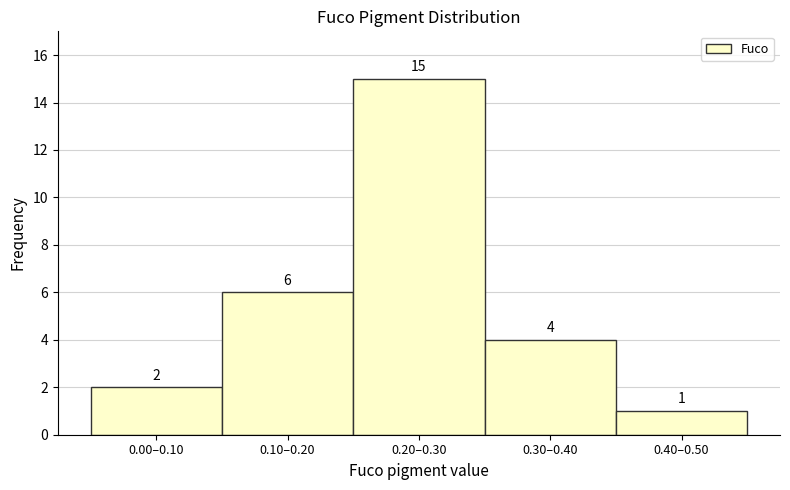

Reading left to right, extract all data points from this chart.

0.00–0.10=2	0.10–0.20=6	0.20–0.30=15	0.30–0.40=4	0.40–0.50=1